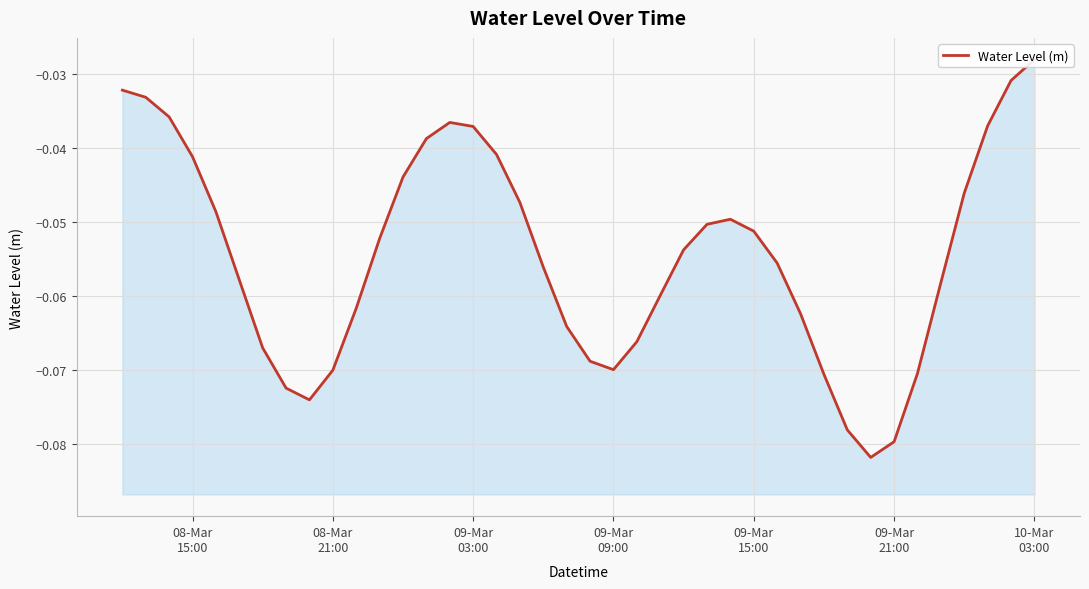

Count the number of data series in this chart.

1